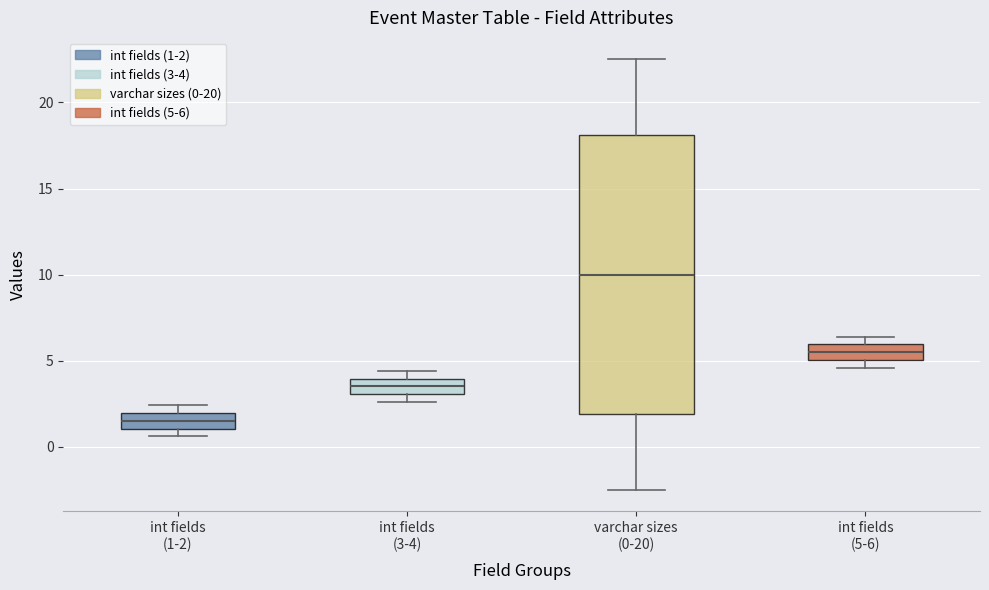

Where is the upper edge of the box for int fields (5-6) on the y-axis? The values are not printed on the chart, so give them approximately, as read against the axis.

6.0